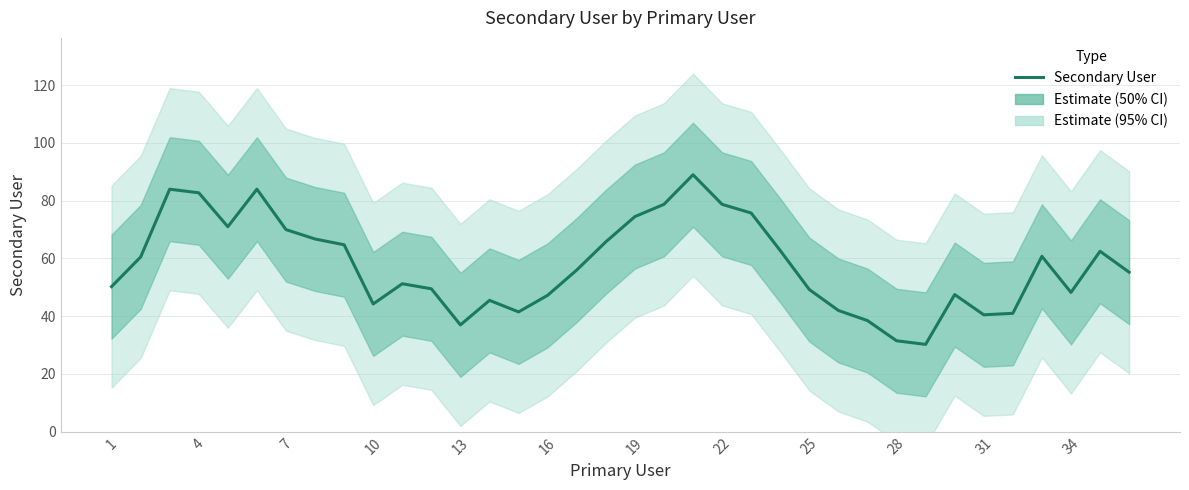

What is the smallest value displayed?

30.2